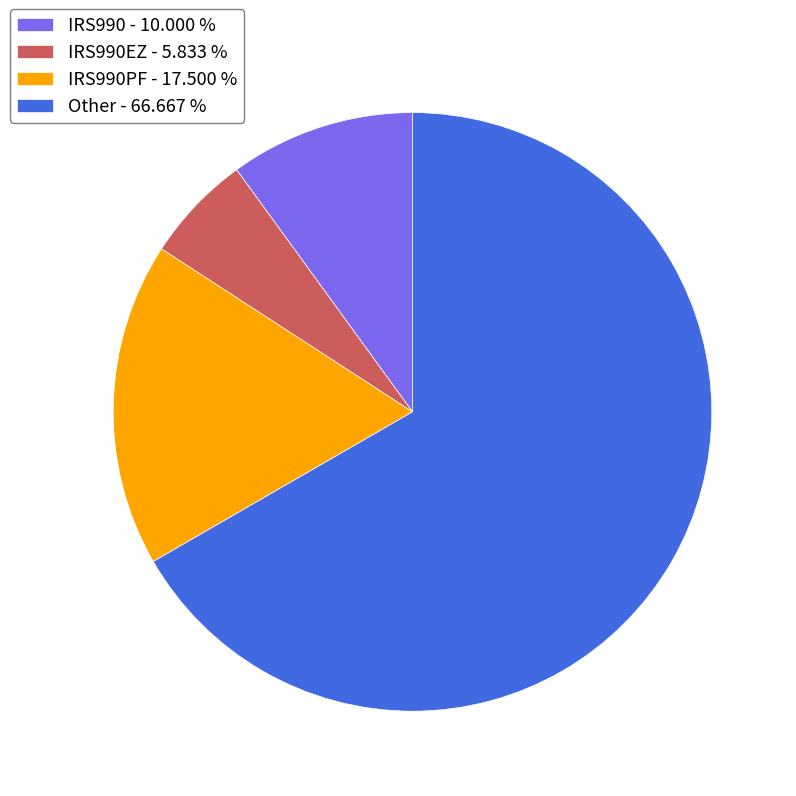

Which category has the smallest portion of the pie?

IRS990EZ - 5.833 %